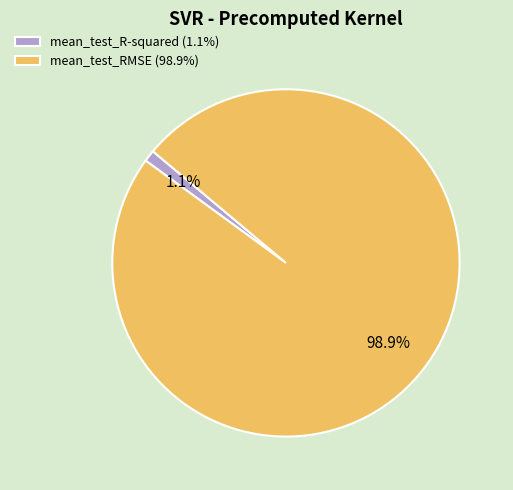

To the nearest percent, what is the average slice percentage?

50%